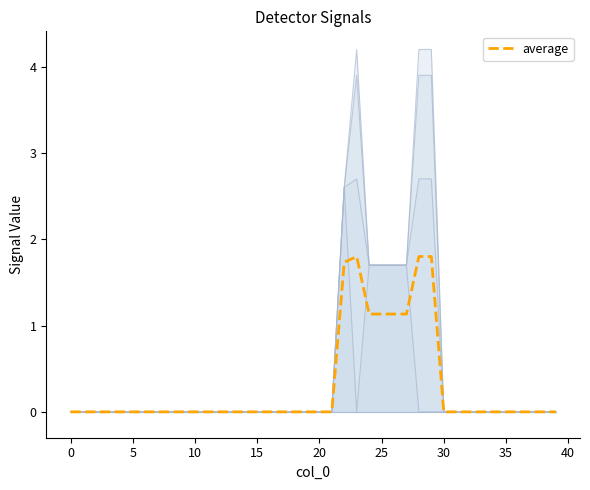

Count the number of data series in this chart.

4